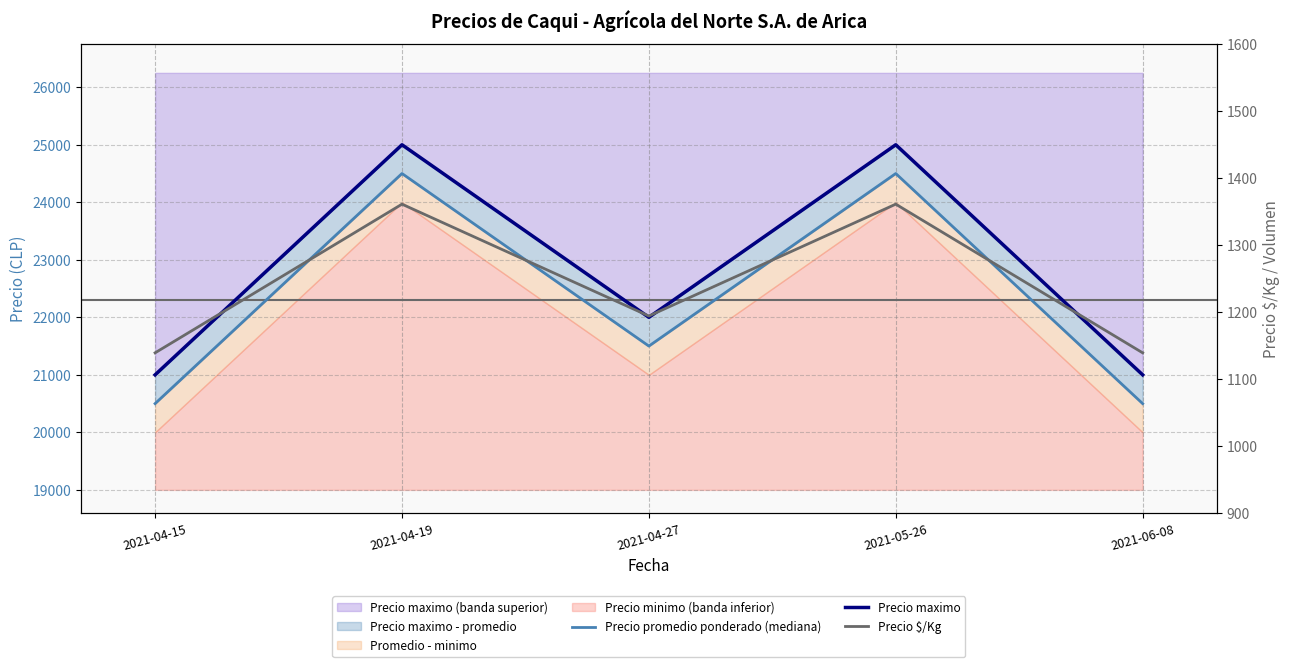

At which category is the sum across all series the highest?

2021-04-19